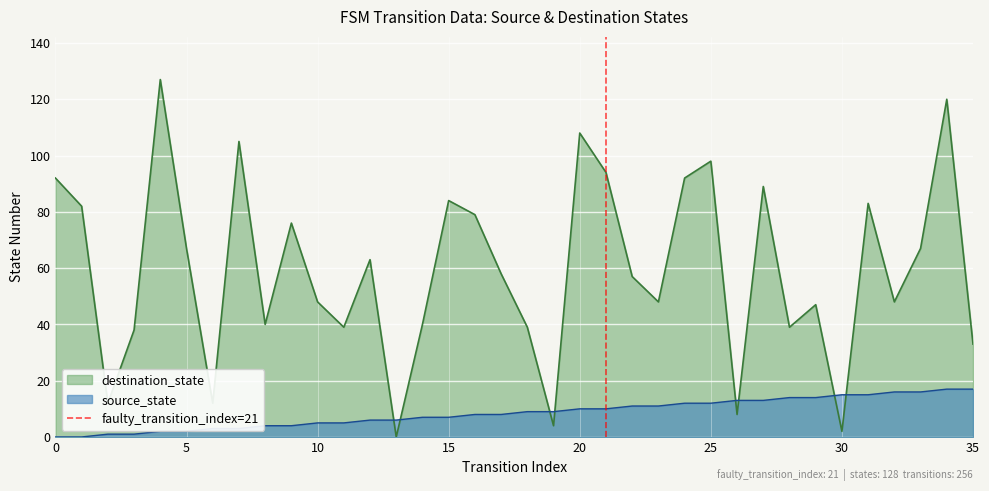

What is the highest value of the destination_state series?

127